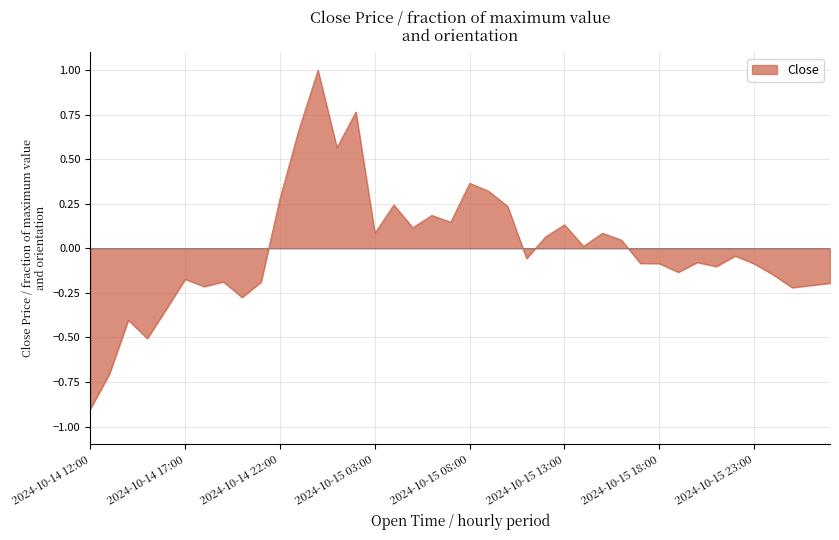

How many positive values are there?

18